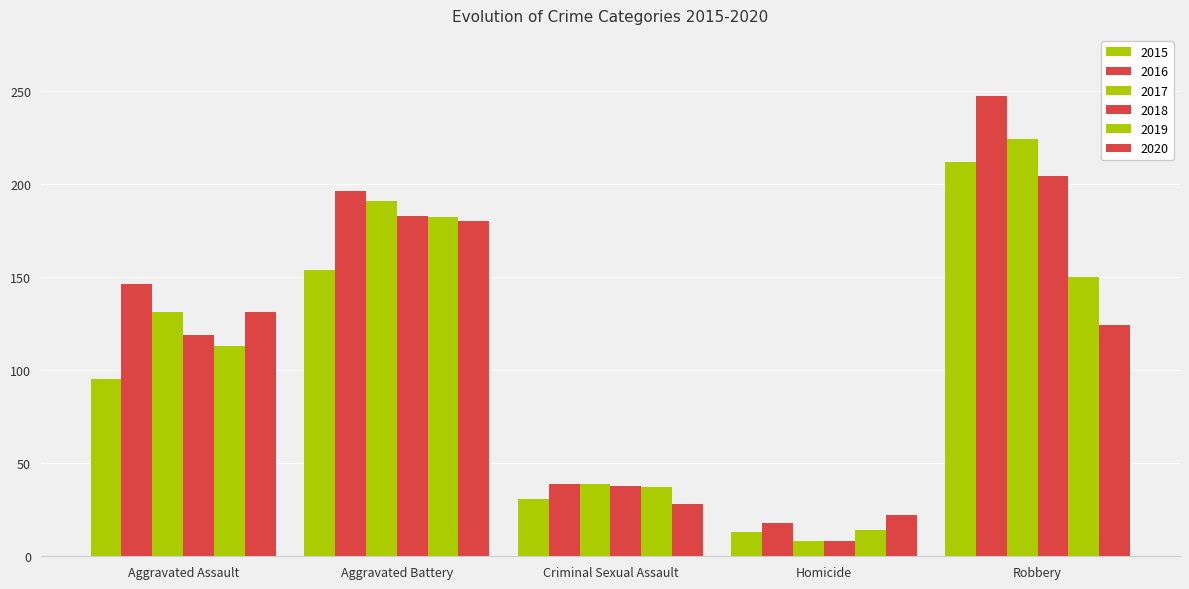

Which series has the largest total across all categories?

2016